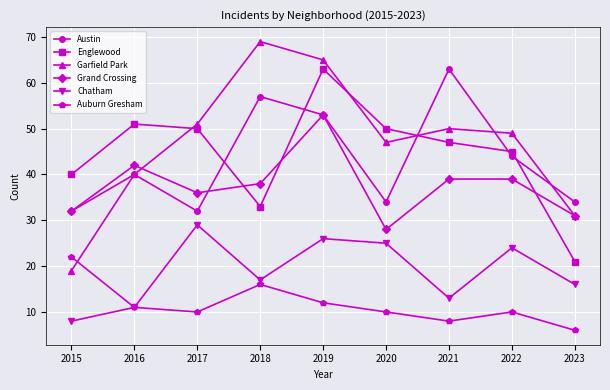

Which category has the highest value in the Austin series?

2021